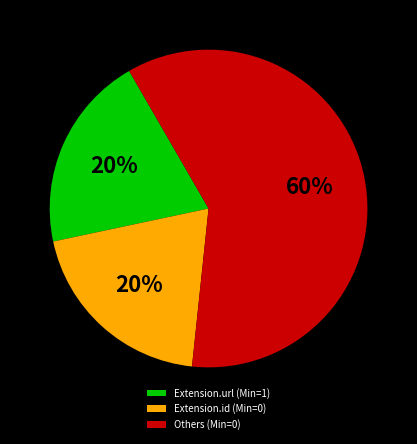

Count the number of slices in the pie.

3